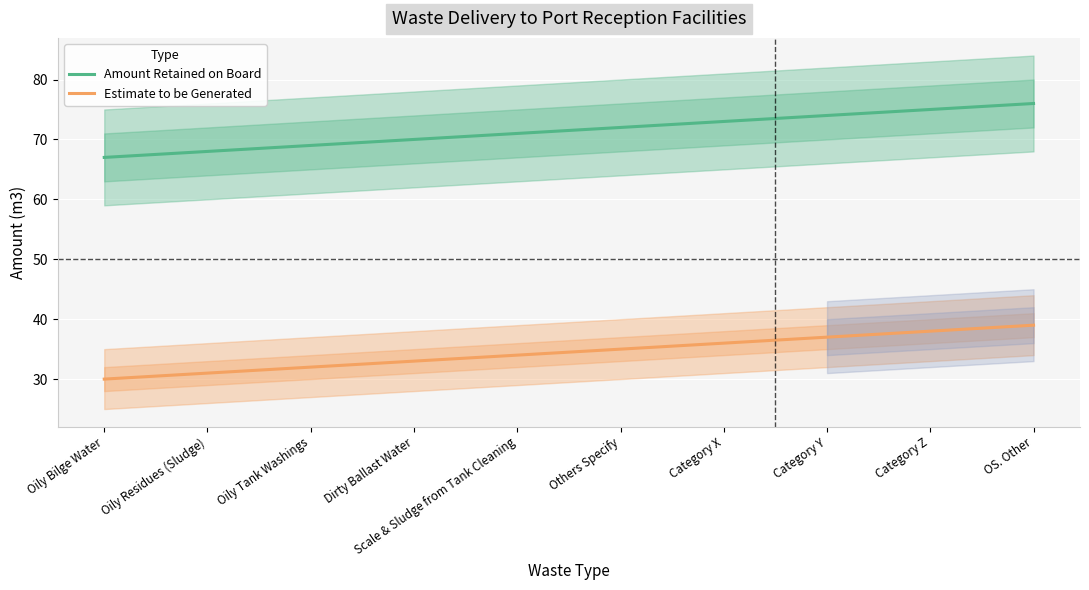

True or false: Estimate to be Generated has more than 0 points higher than both neighbors.

False